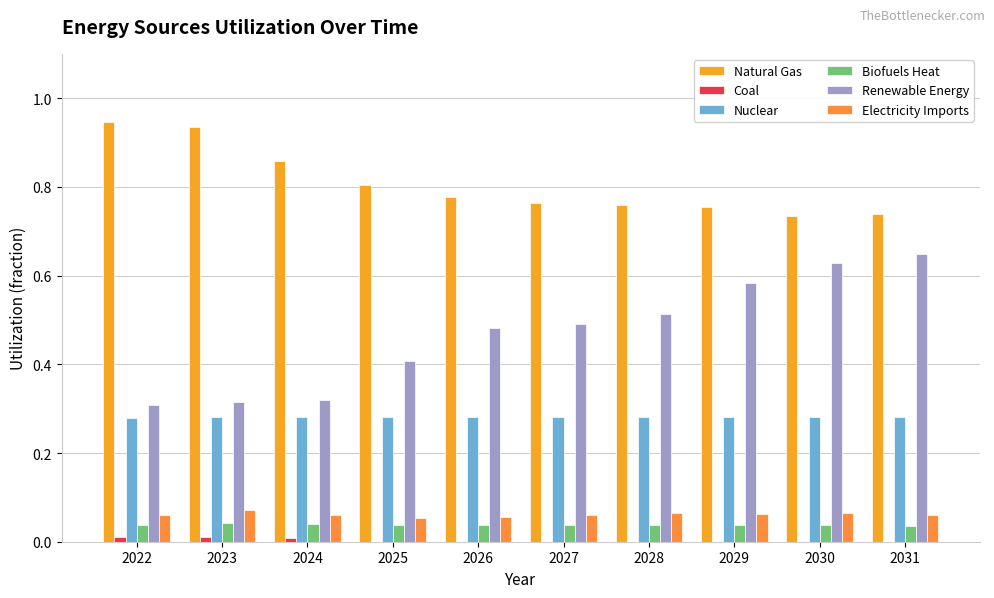

What is the sum of the Biofuels Heat values at 2031 and 2027?

0.1